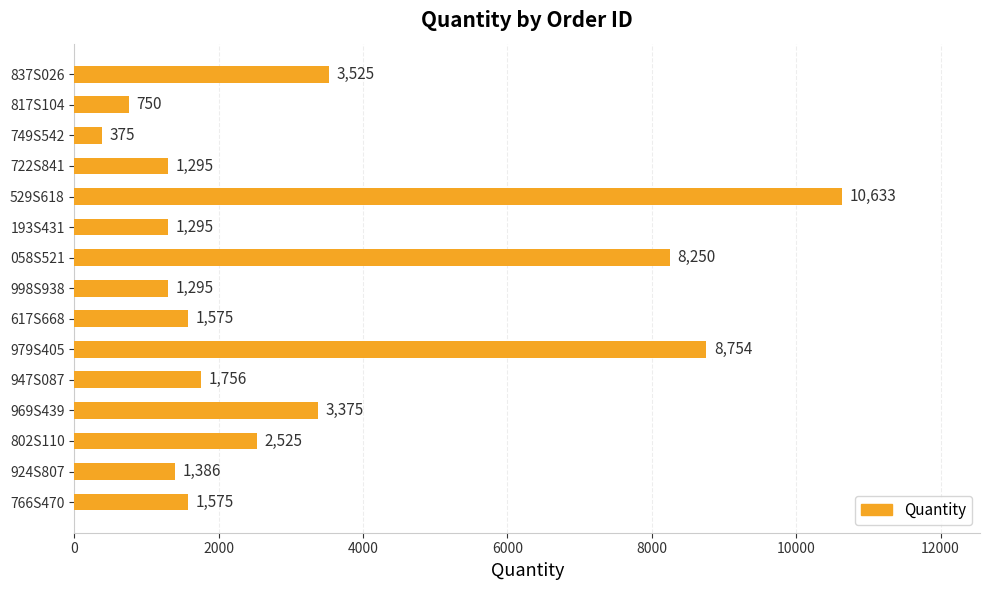

The value at 837S026 is 3525. True or false?

True